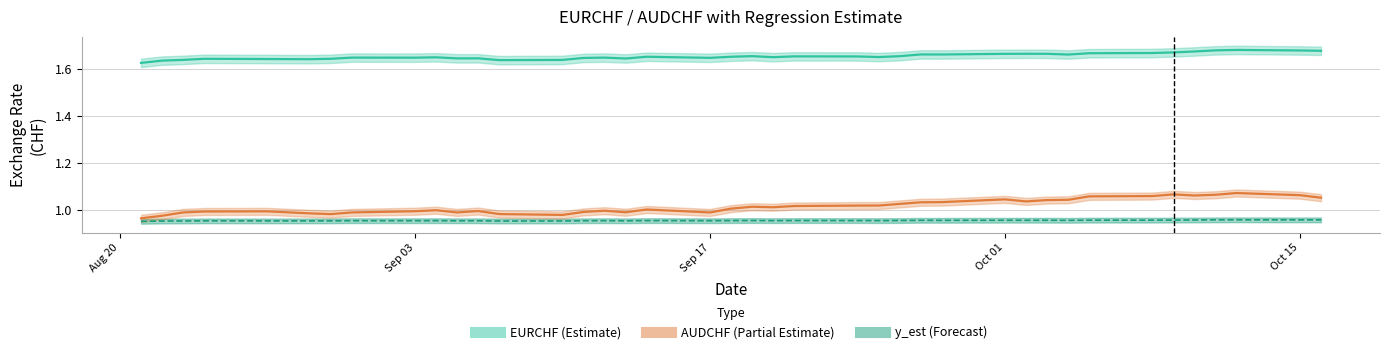

What is the minimum value for y_est?

1.0